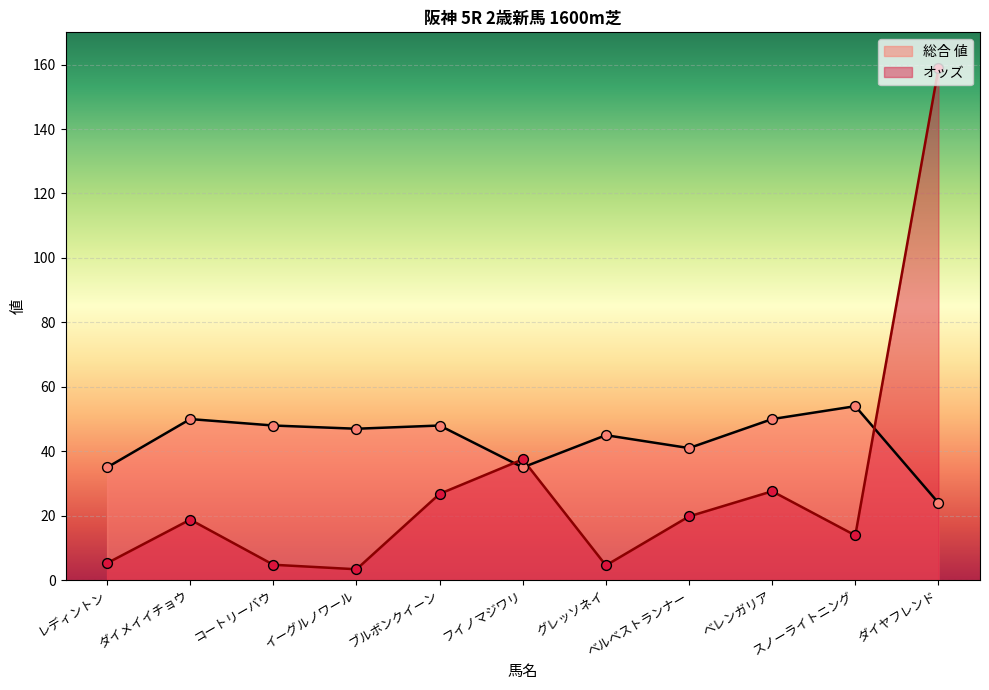

Which series reaches the maximum Y coordinate?

オッズ